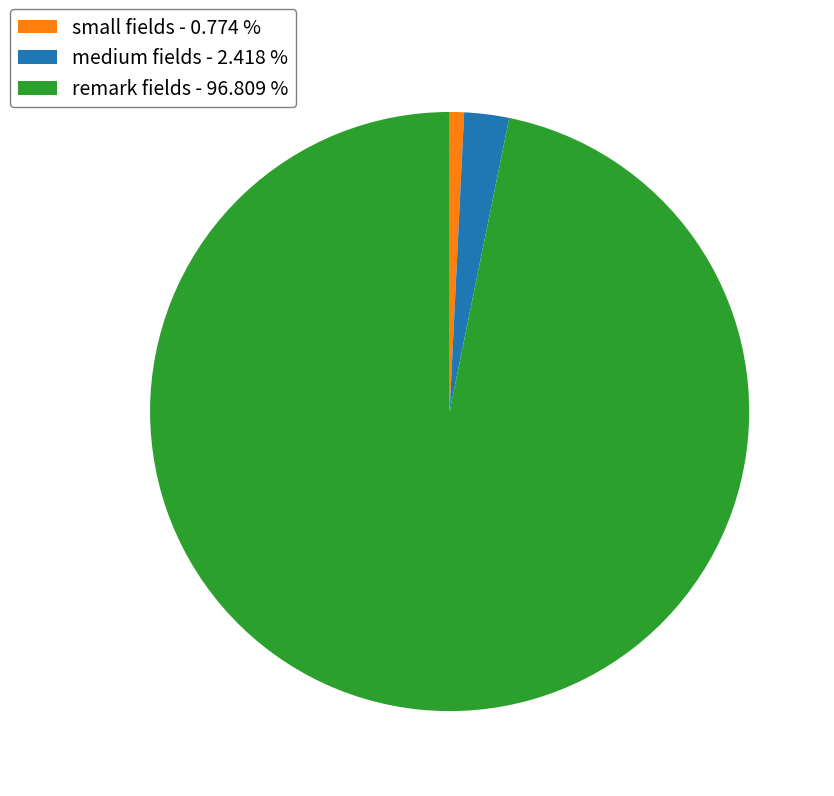

Rank the categories by value from highest to lowest.

remark fields - 96.809 %, medium fields - 2.418 %, small fields - 0.774 %